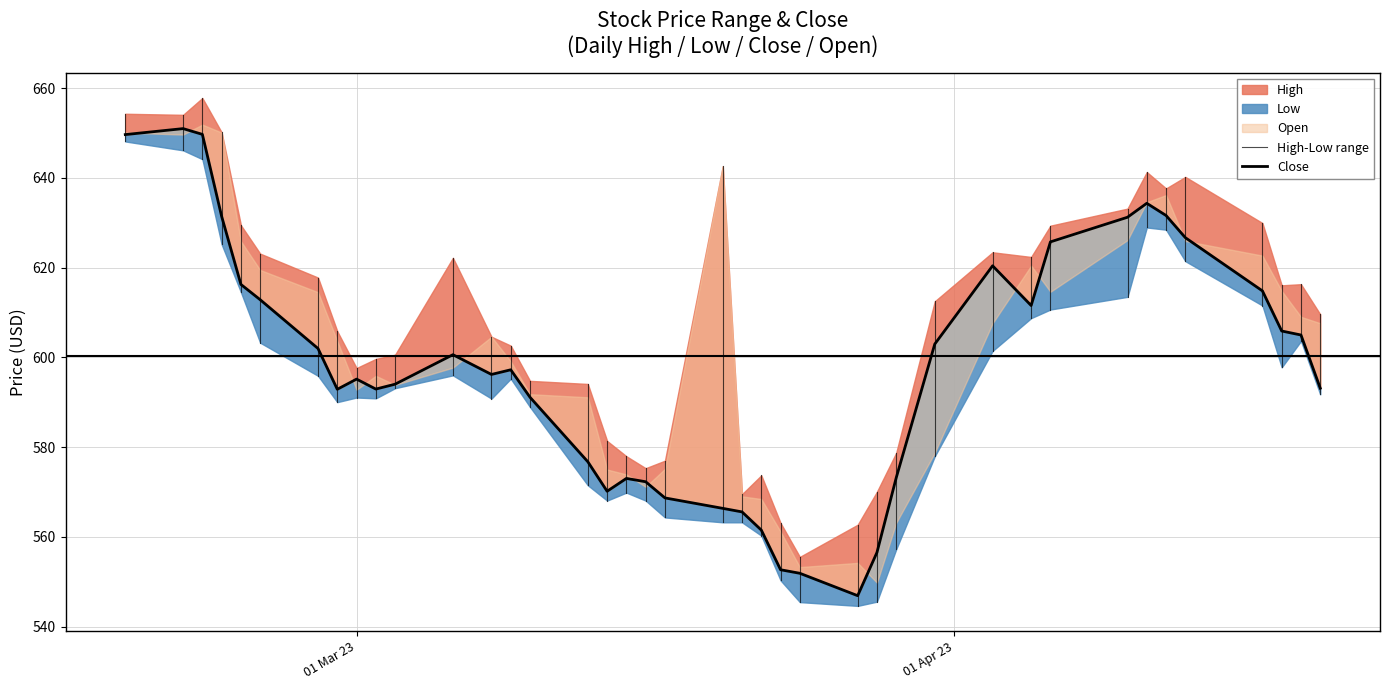

What is the spread (max minus min) of values at 29?

22.0